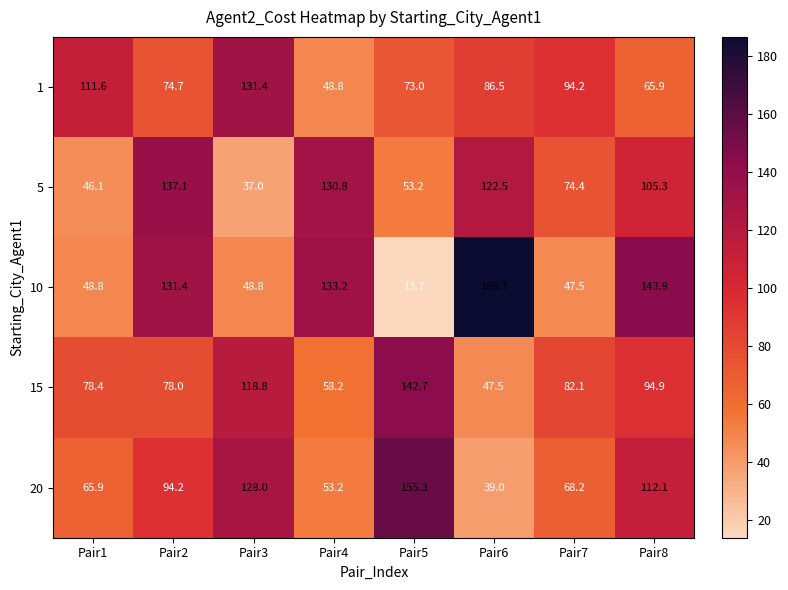

What is the difference between the 10 values at Pair7 and Pair3?

1.3